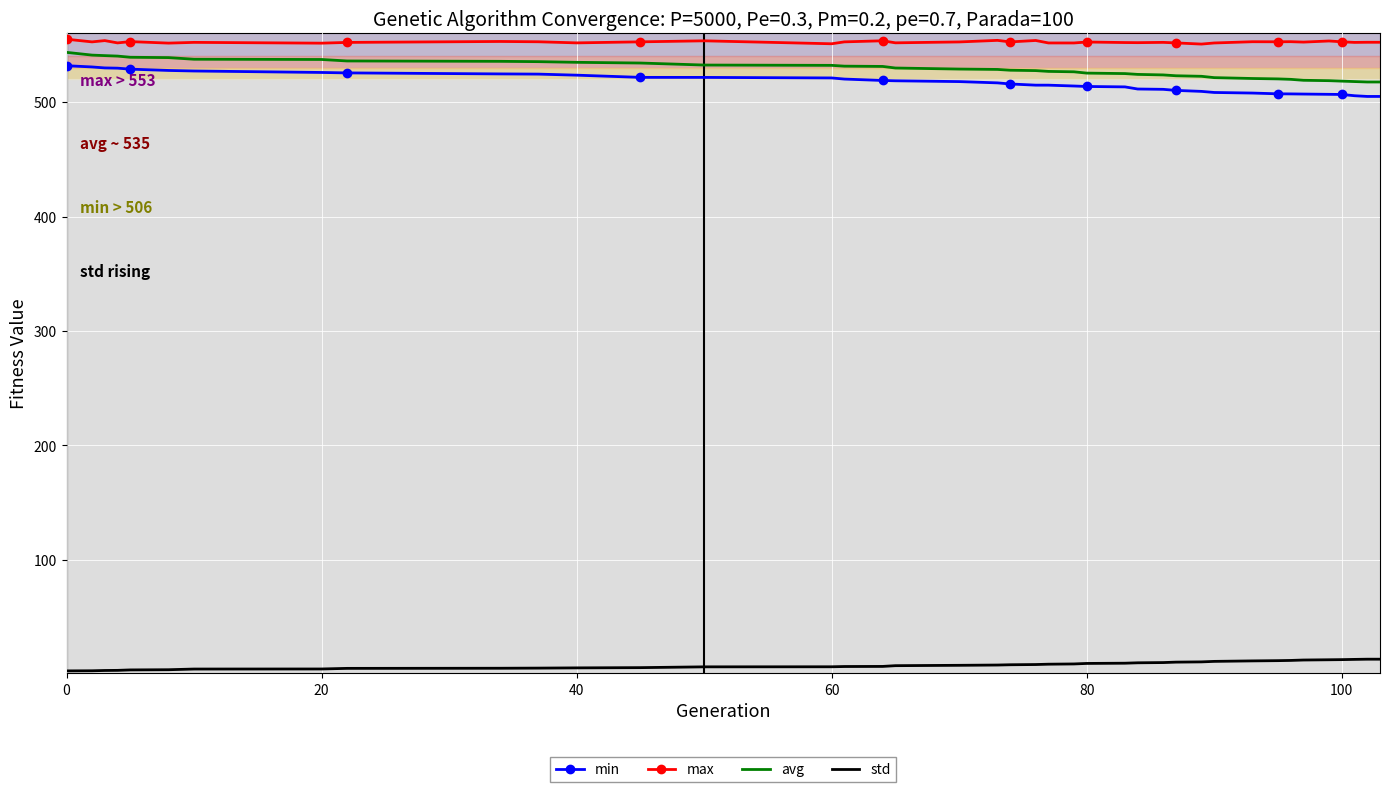

Which series has the largest total across all categories?

max